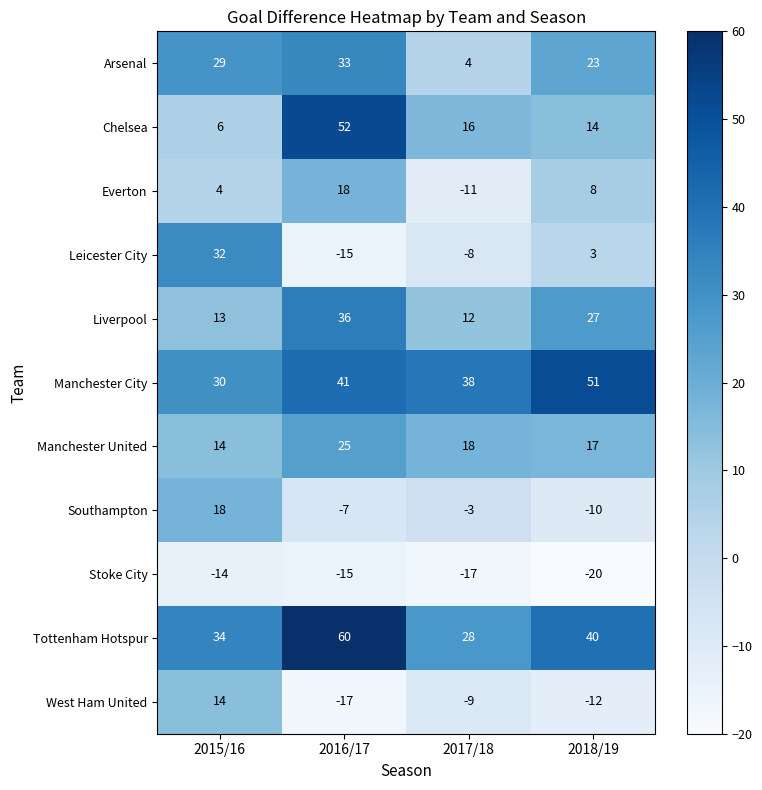

True or false: Southampton has a value of 18 at 2015/16.

True